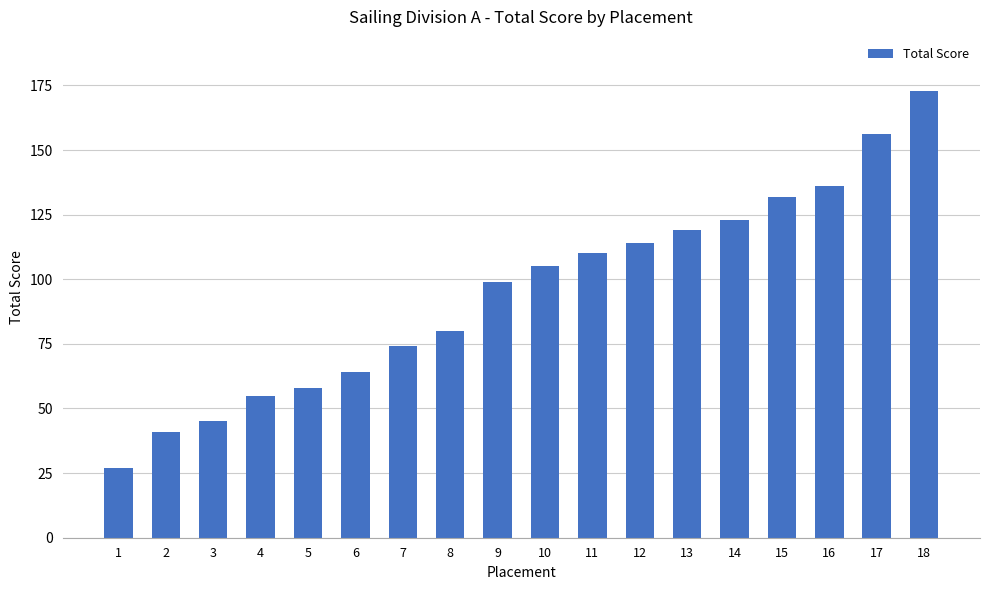

How many values are below 105?

9